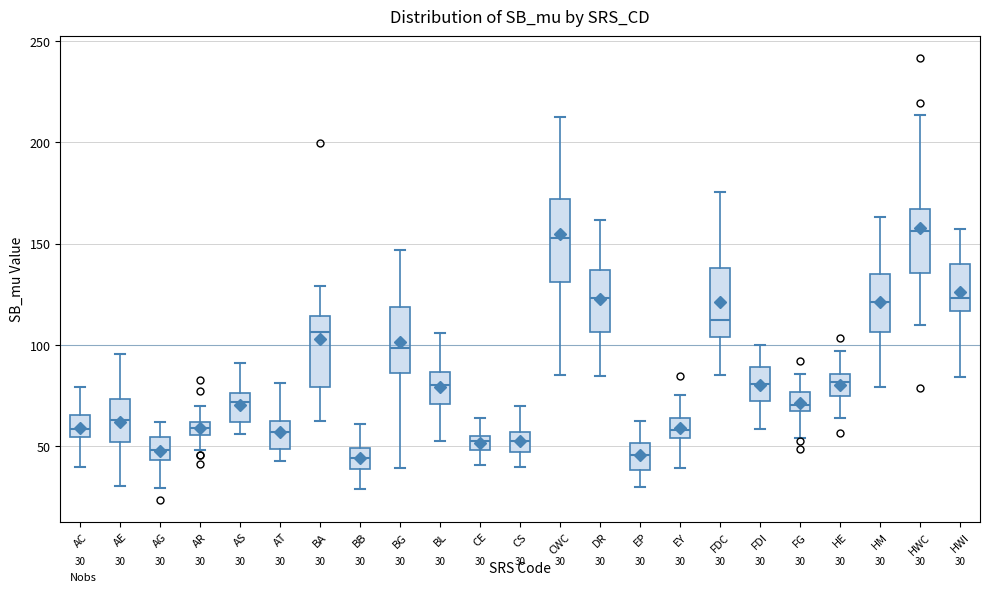

Which box is the tallest, from its lower edge to its upper edge?

CWC